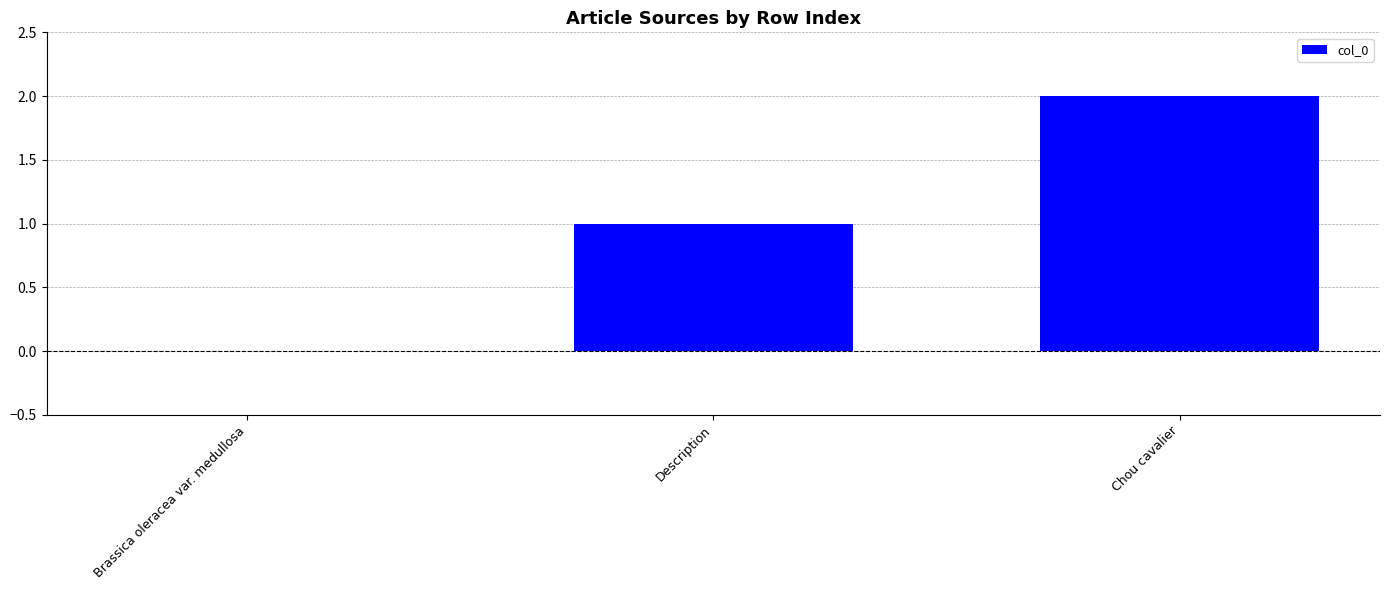

The value at Brassica oleracea var. medullosa is 0. True or false?

True